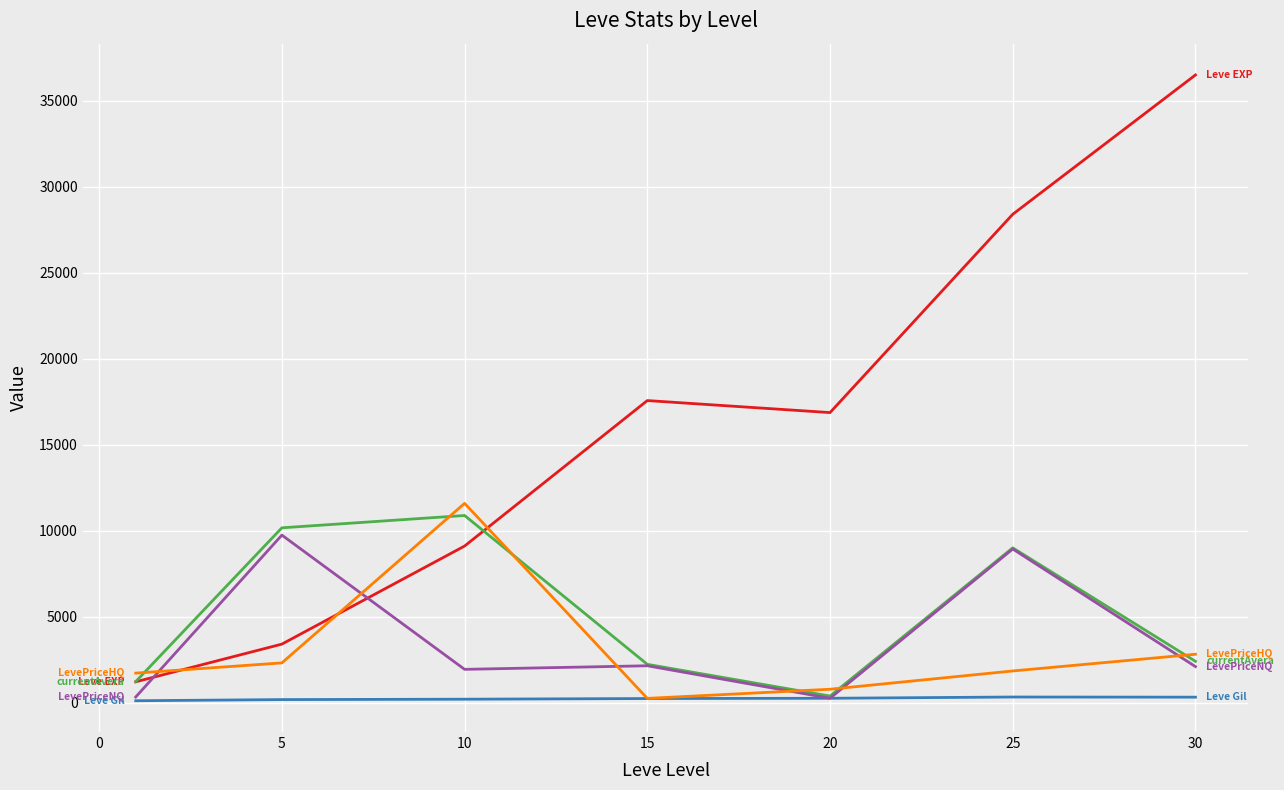

What is the maximum value shown in the chart?

36492.5